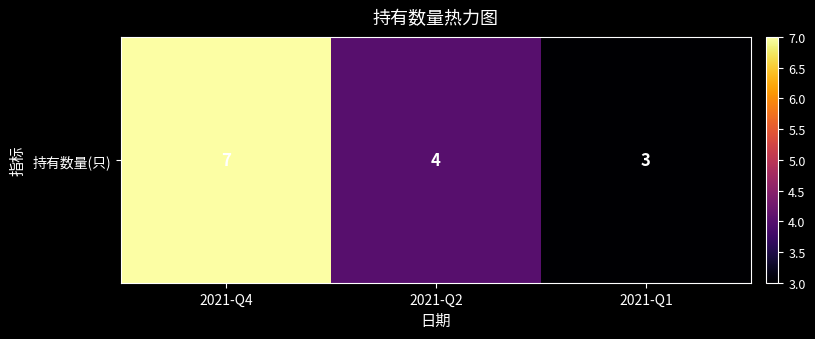

True or false: the data shows 3 at 2021-Q1.

True